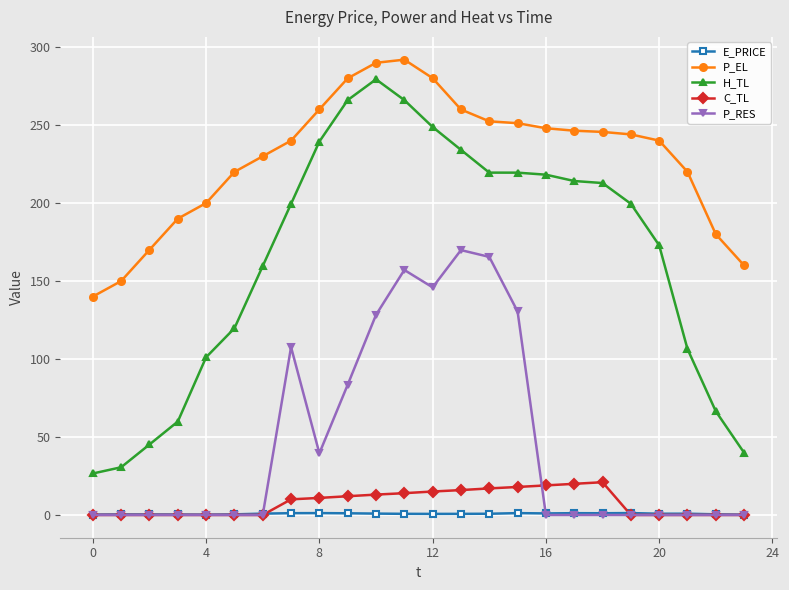

True or false: P_EL and H_TL intersect in this chart.

False